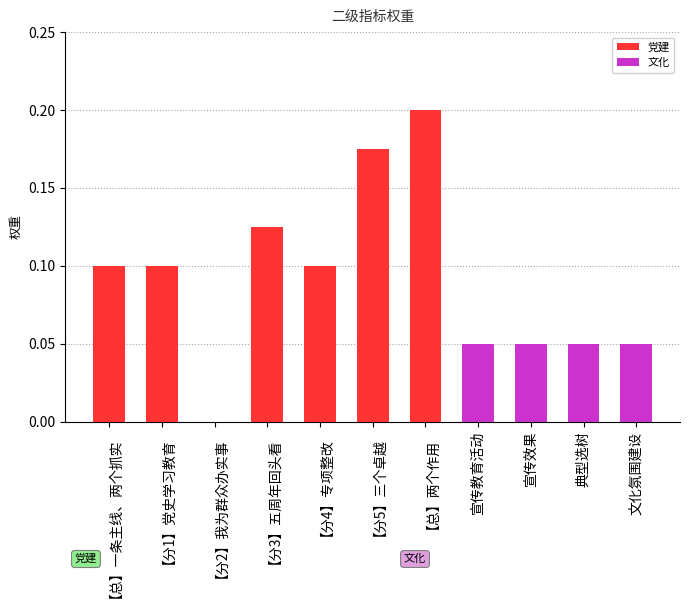

What is the sum of all values?

1.0